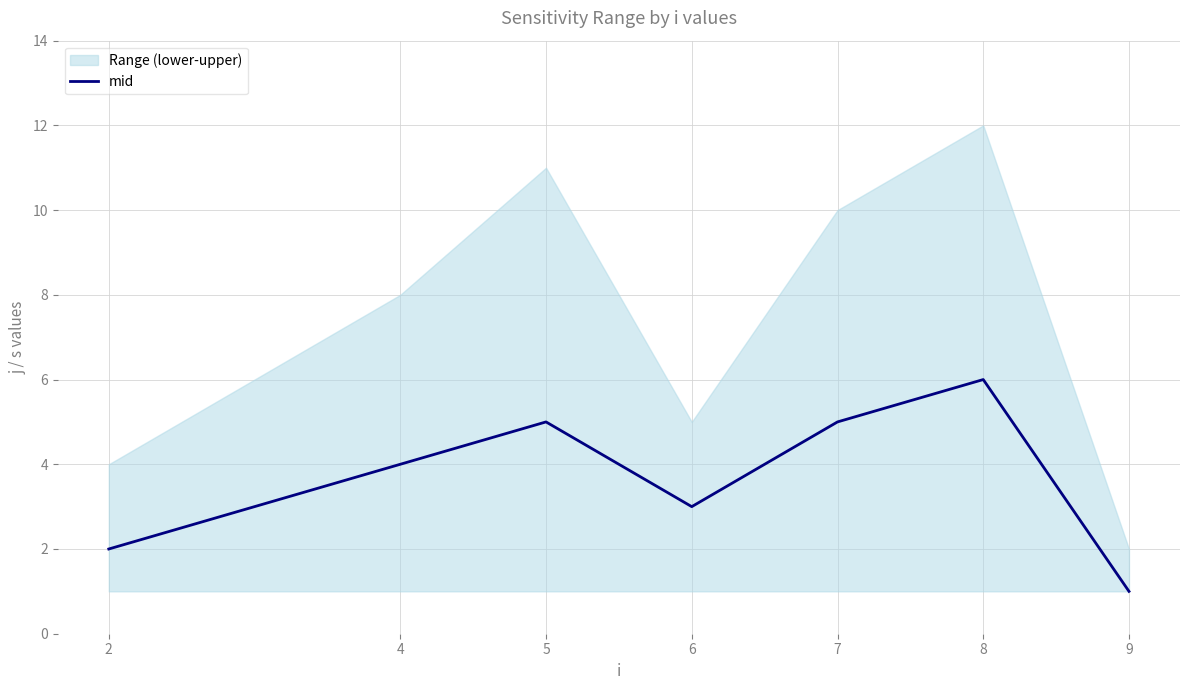

How many data points are less than 4?

3